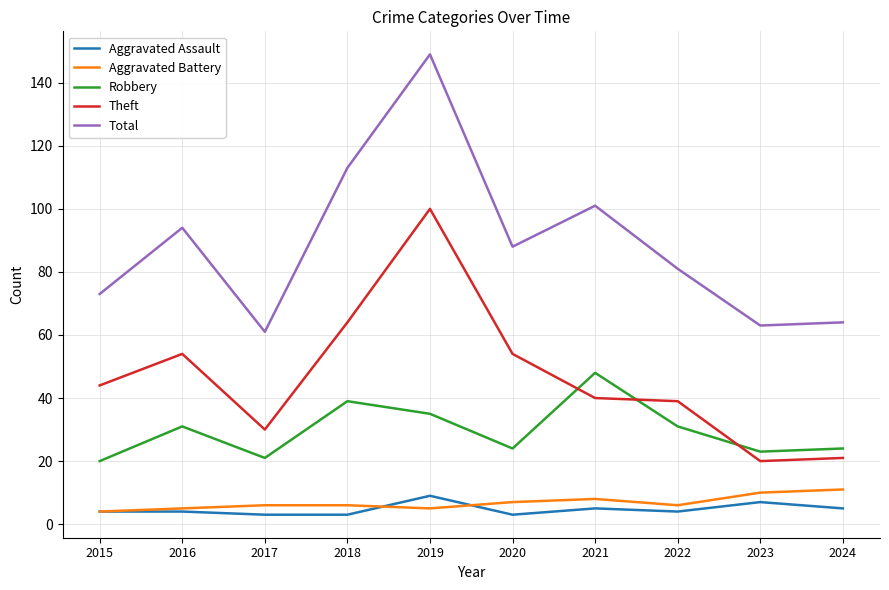

True or false: Total and Robbery intersect in this chart.

False